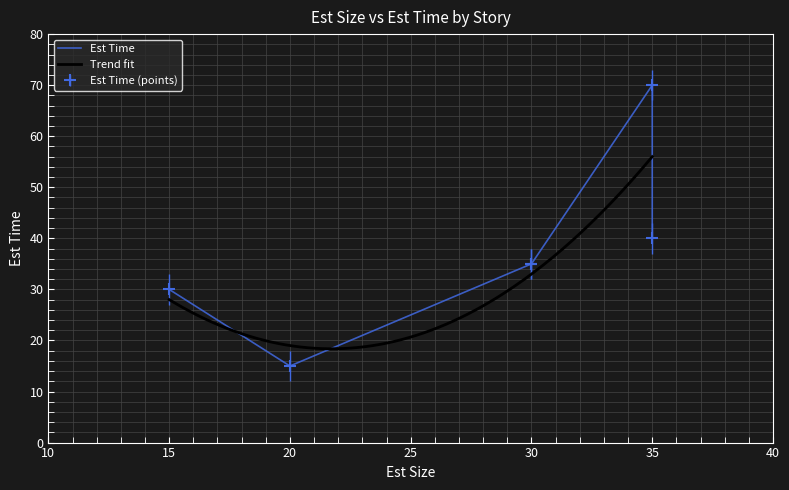

Rank the categories by value from lowest to highest.

20, 15, 30, 30, 35, 35